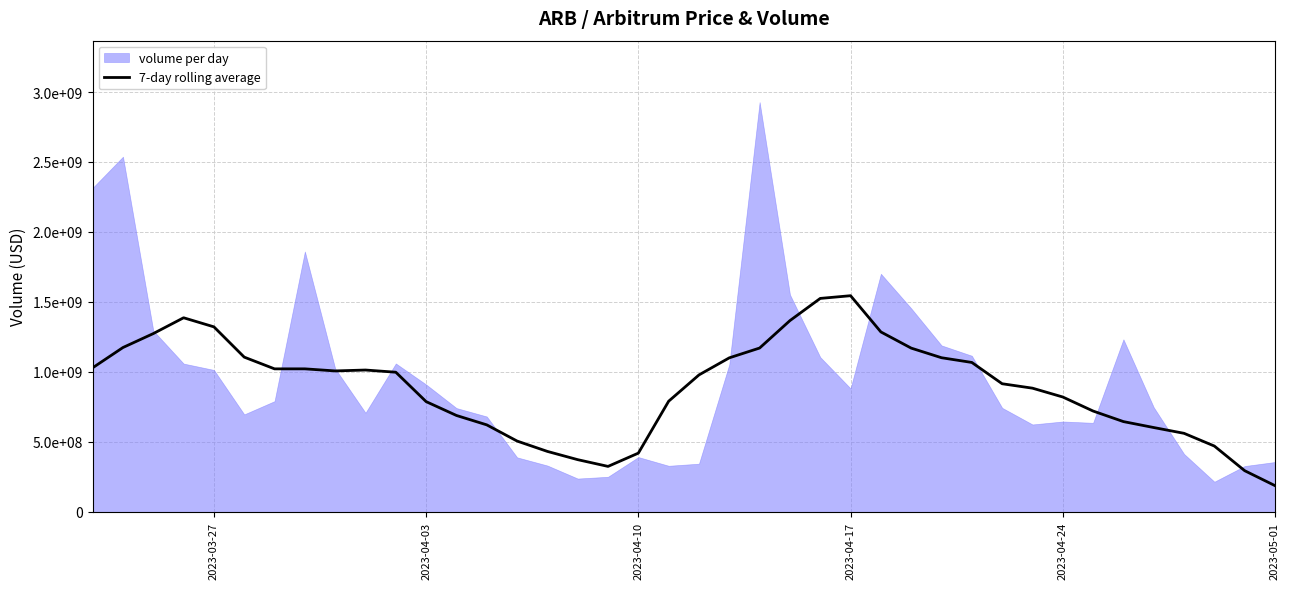

Is it true that the value at 13 is 237680058.9?

False